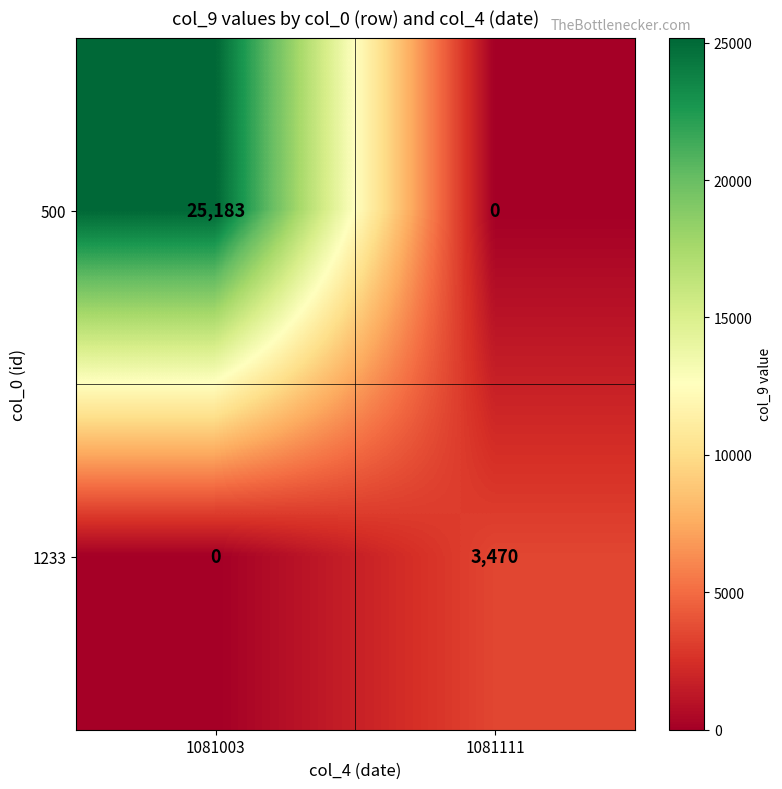

Which series changed the most between 1081003 and 1081111?

500